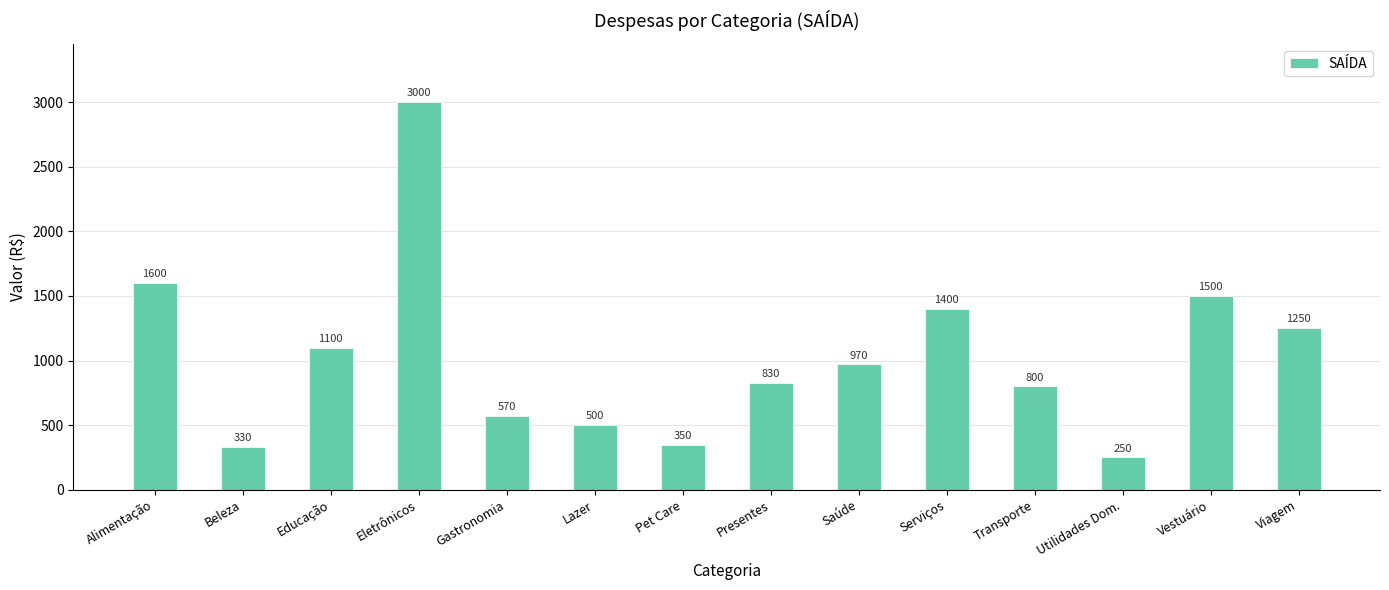

What is the approximate value at Eletrônicos?

3000